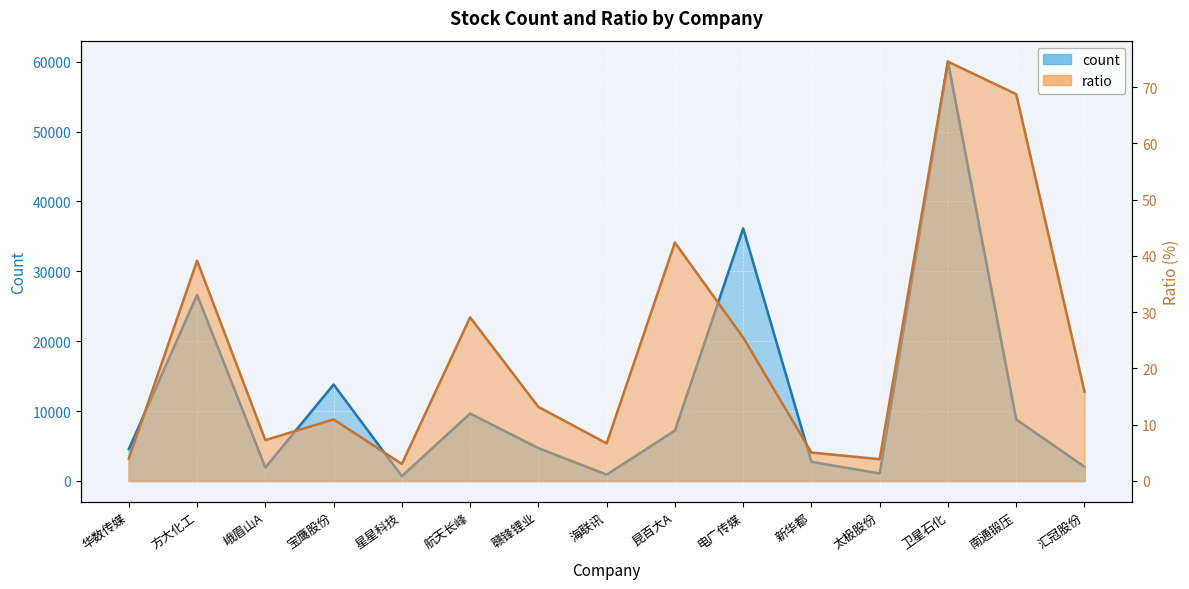

List the series in order of their overall mean, lowest first.

ratio, count